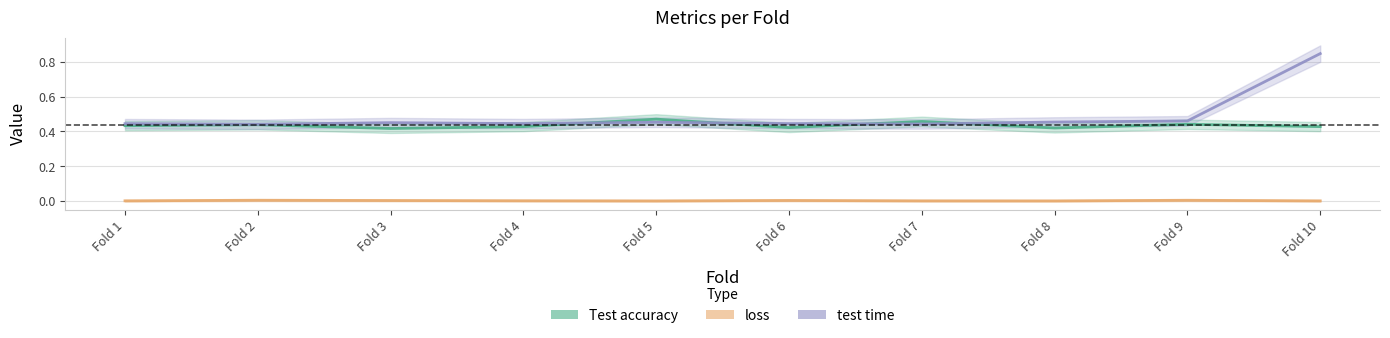

What is the difference between the maximum and minimum values in the Test accuracy series?

0.1